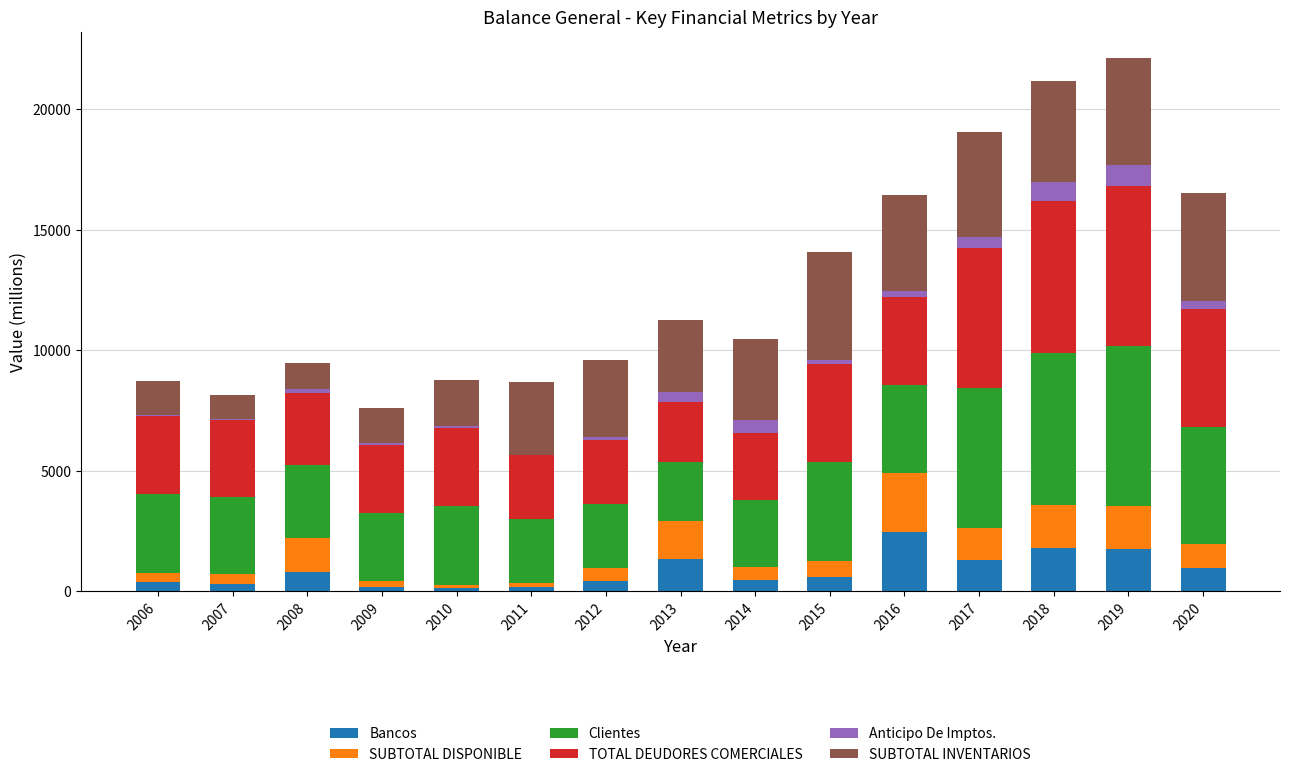

What is the maximum value for Bancos?

2455.8